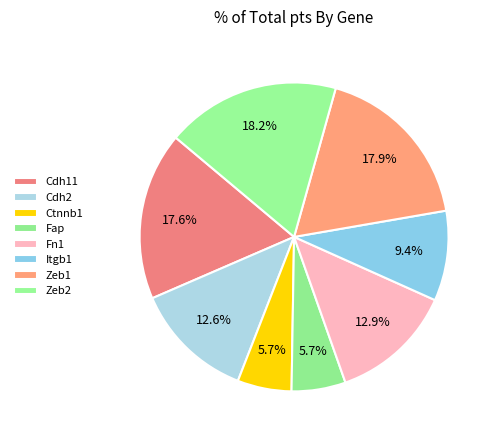

What portion of the pie excludes Fn1?

87.1%